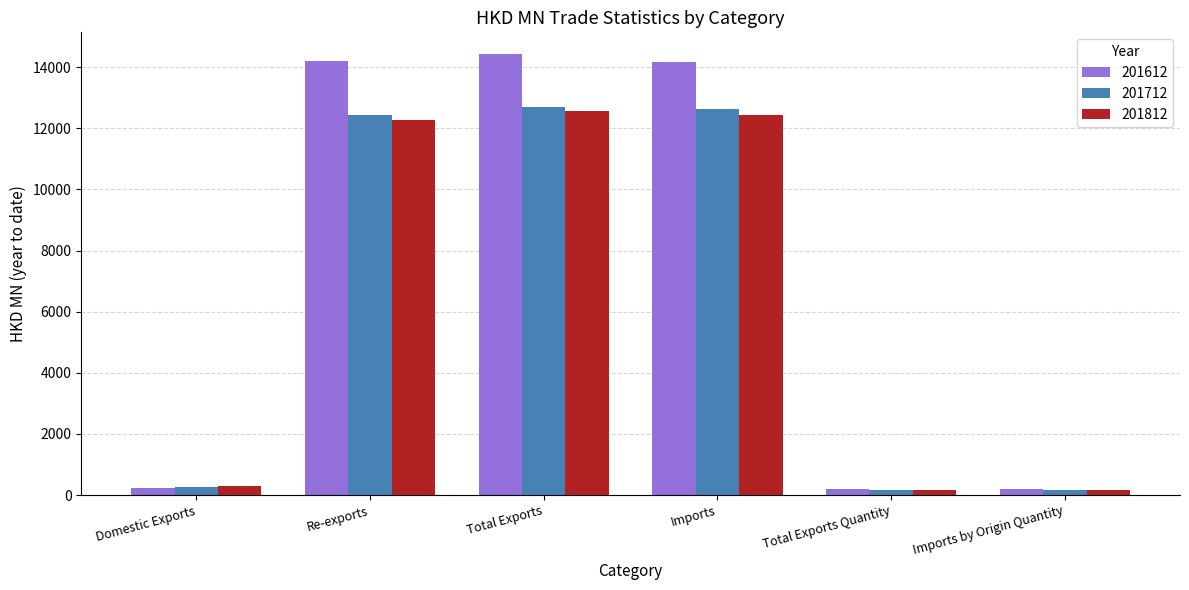

Which series has the largest range (max minus min)?

201612